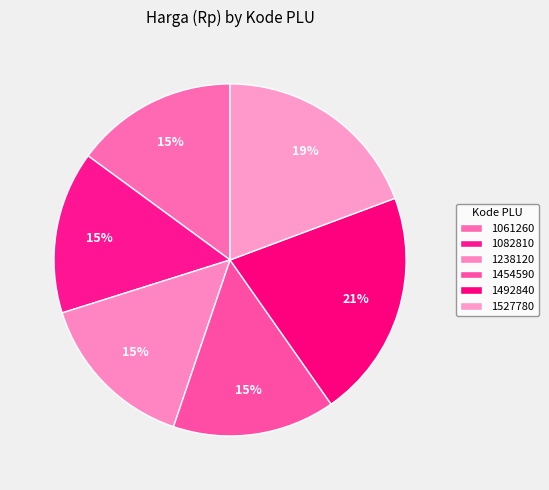

Count the number of slices in the pie.

6